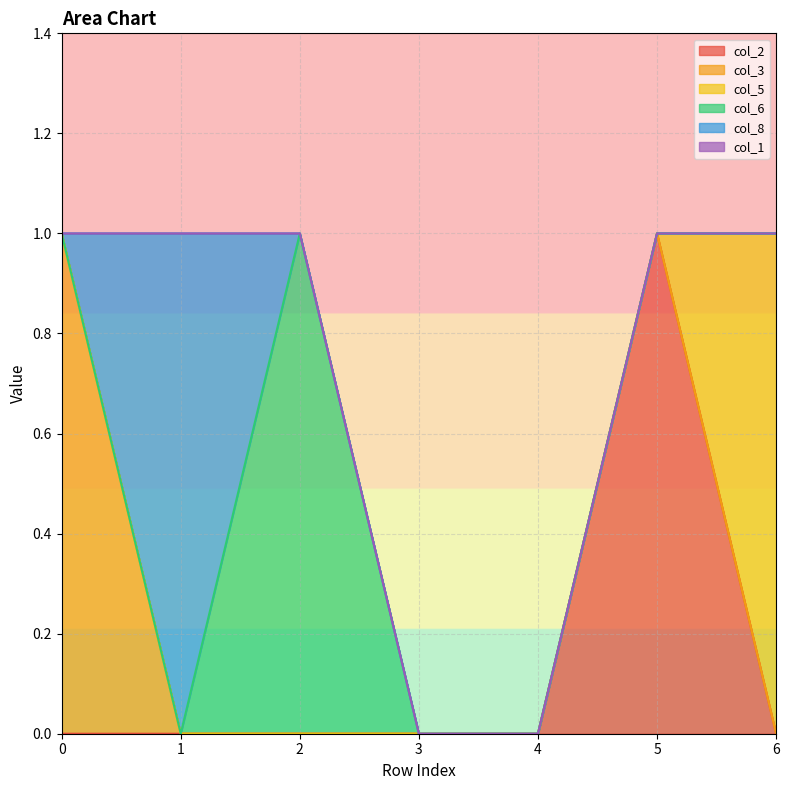

Reading right to left, list all the values displayed in this chart.

col_2: 0	1	0	0	0	0	0
col_3: 0	0	0	0	0	0	1
col_5: 1	0	0	0	0	0	0
col_6: 0	0	0	0	1	0	0
col_8: 0	0	0	0	0	1	0
col_1: 0	0	0	0	0	0	0